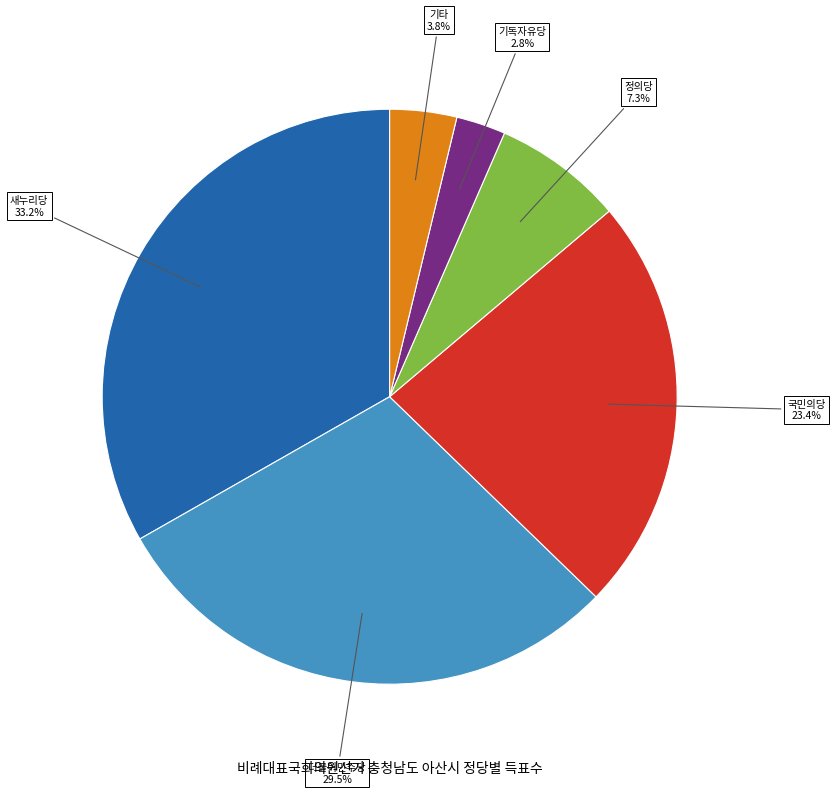

Is there any slice that represents more than half of the pie?

No